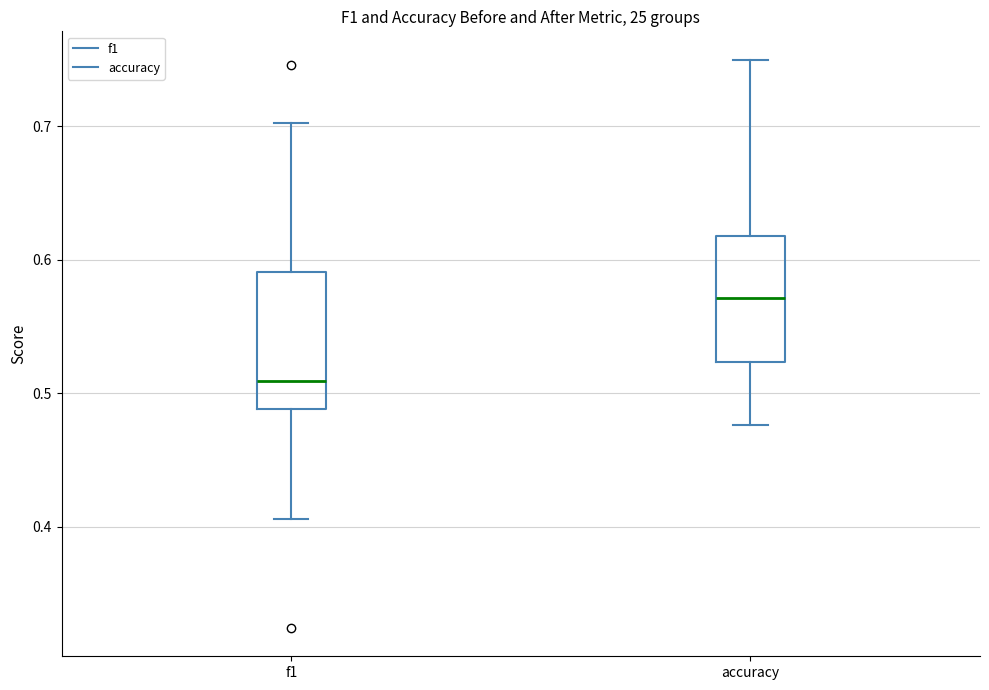

Where does the upper whisker of the box for f1 end on the y-axis? The values are not printed on the chart, so give them approximately, as read against the axis.

0.70